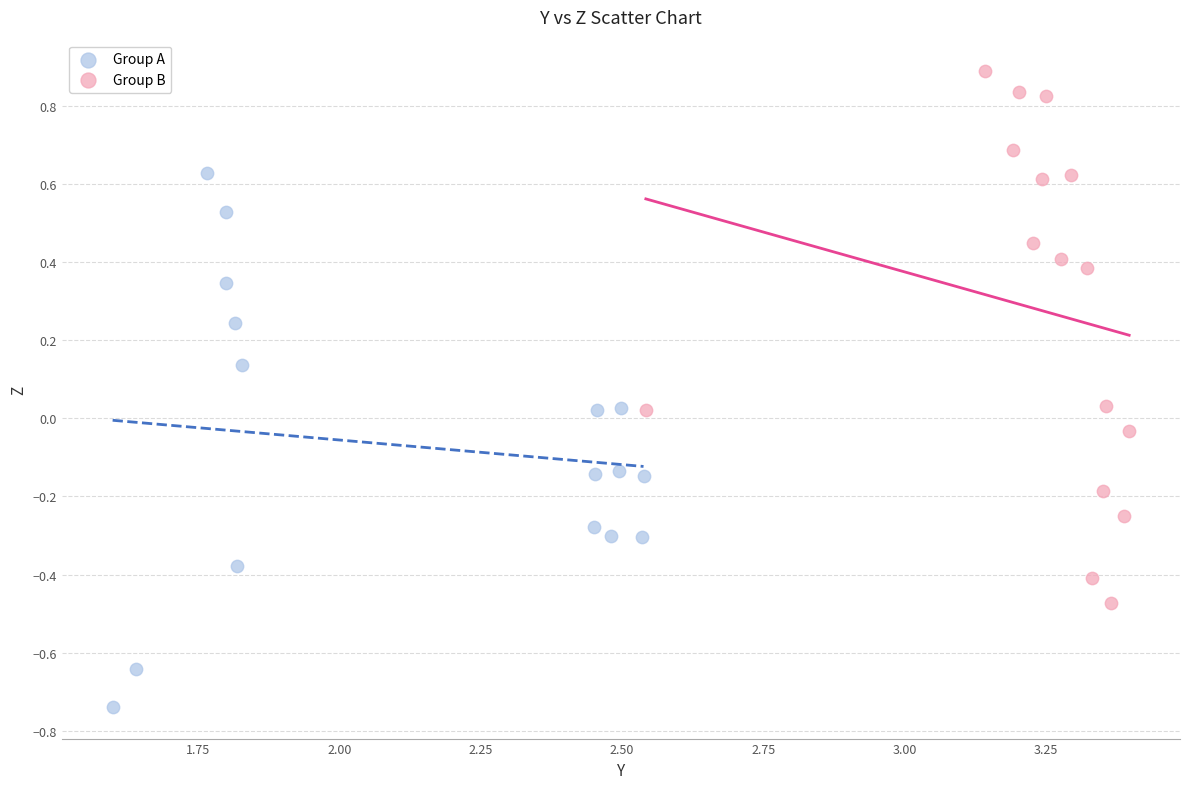

Which series reaches the maximum Y coordinate?

Group B